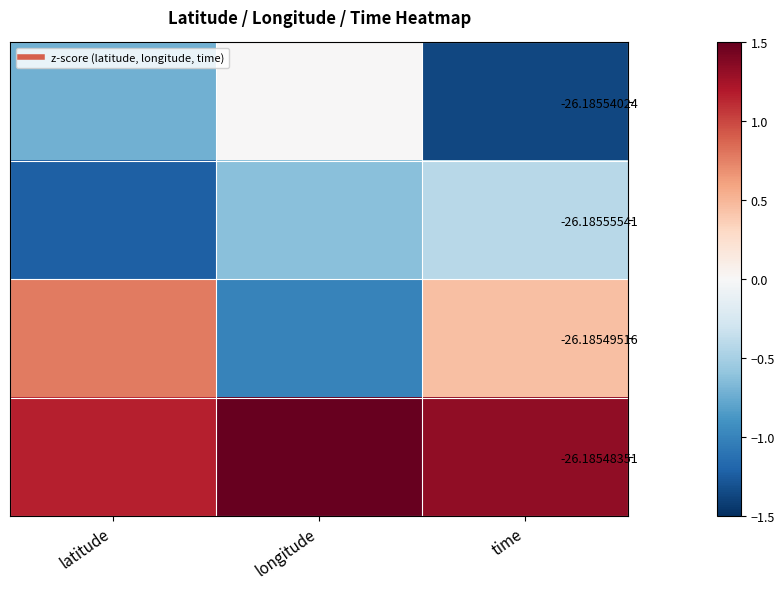

What is the maximum value shown in the chart?

1.6